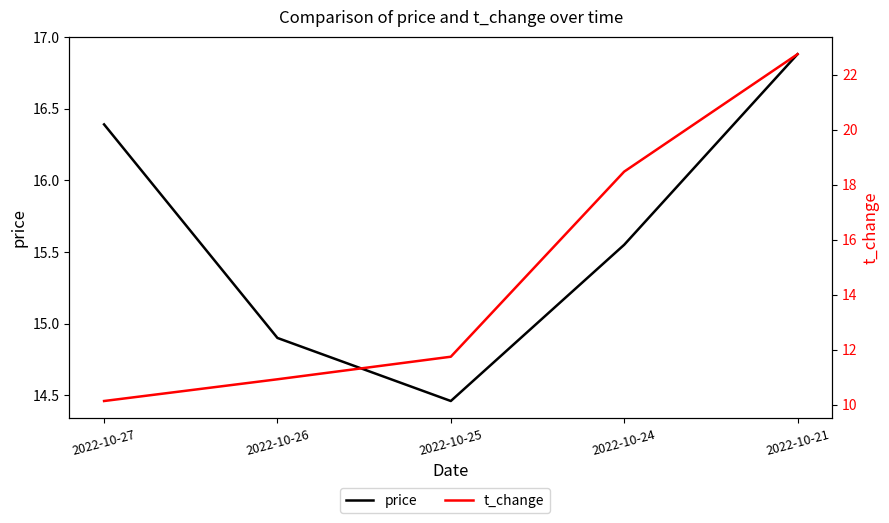

Between 2022-10-21 and 2022-10-24, which is larger?

2022-10-21